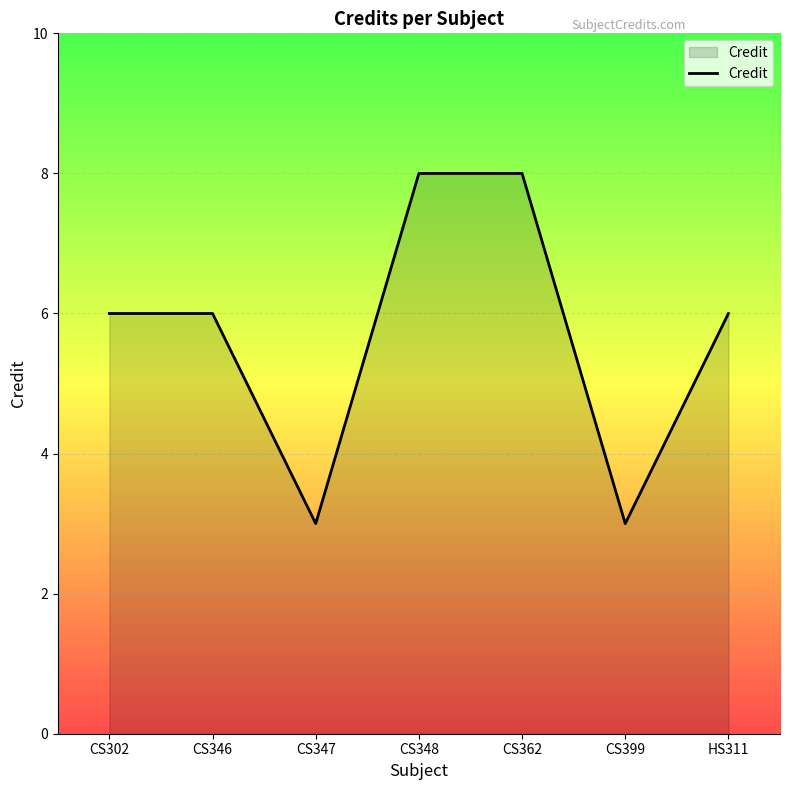

Between CS302 and CS362, which is larger?

CS362